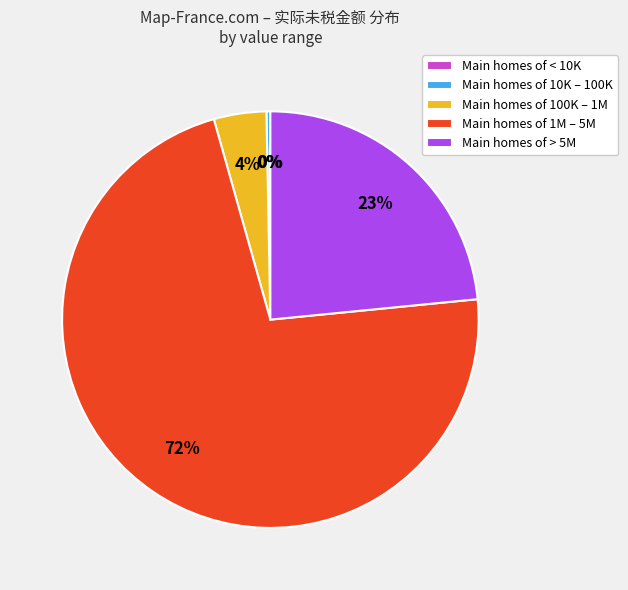

Which category has the biggest portion of the pie?

Main homes of 1M – 5M